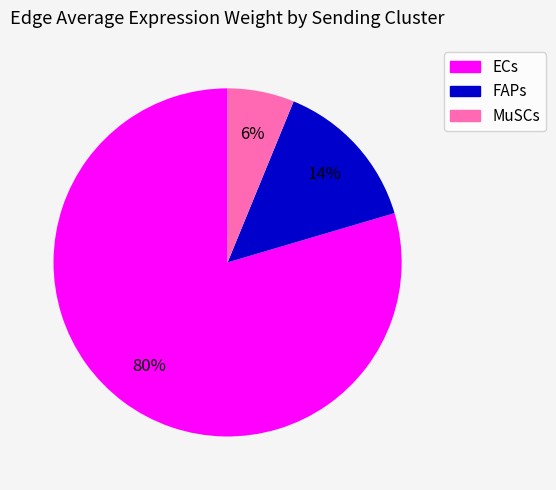

Do MuSCs and FAPs together represent more than half of the pie?

No